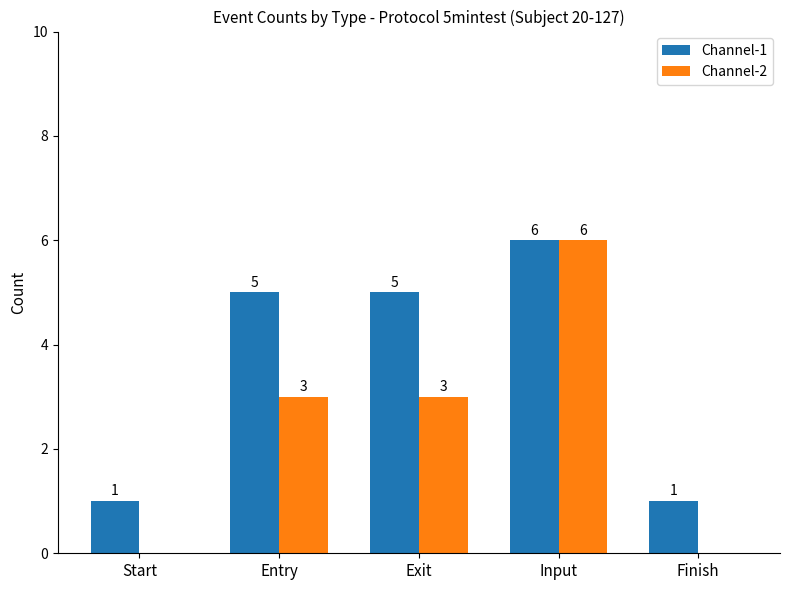

Which series has the widest spread of values?

Channel-2